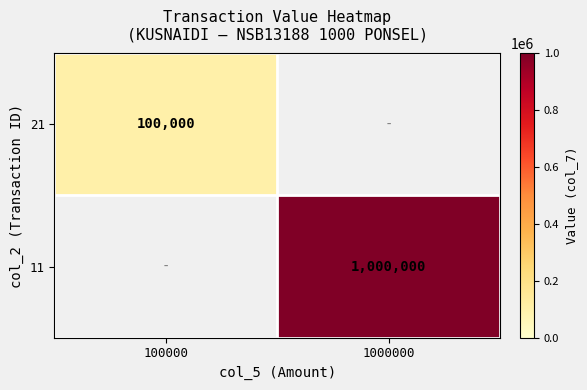

At how many categories does at least one series exceed 871362?

1